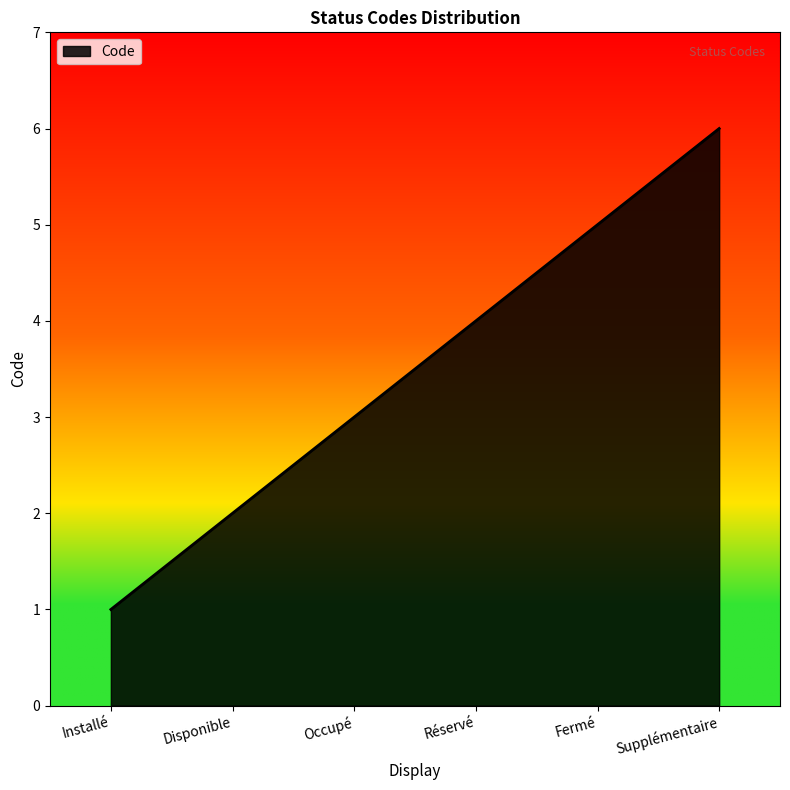

What position from the left is Installé?

1